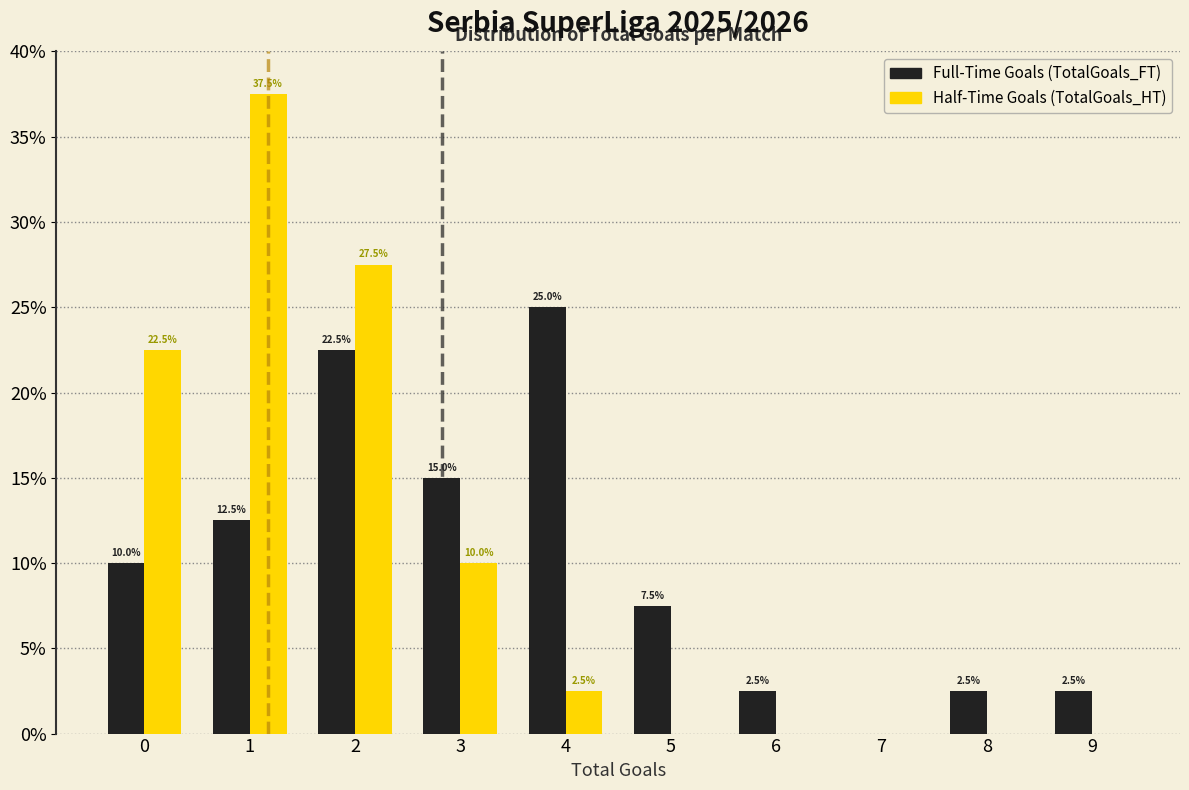

Reading left to right, list all the values displayed in this chart.

TotalGoals_FT: 0=10.0	1=12.5	2=22.5	3=15.0	4=25.0	5=7.5	6=2.5	7=0.0	8=2.5	9=2.5
TotalGoals_HT: 0=22.5	1=37.5	2=27.5	3=10.0	4=2.5	5=0.0	6=0.0	7=0.0	8=0.0	9=0.0